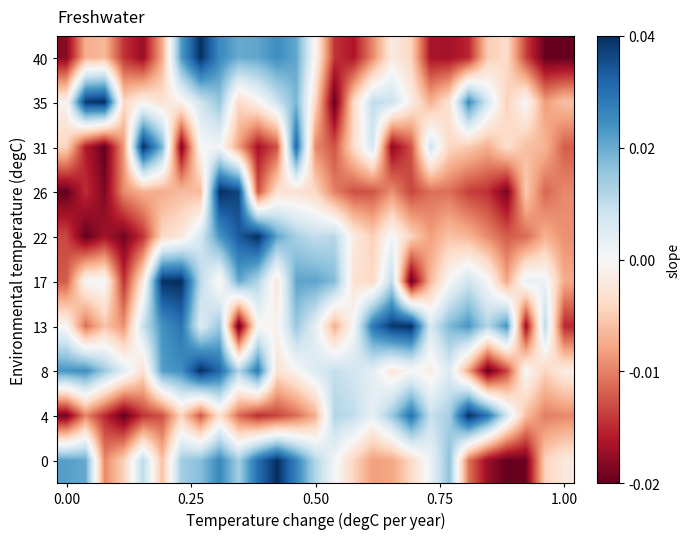

At how many categories does at least one series exceed 0?

26